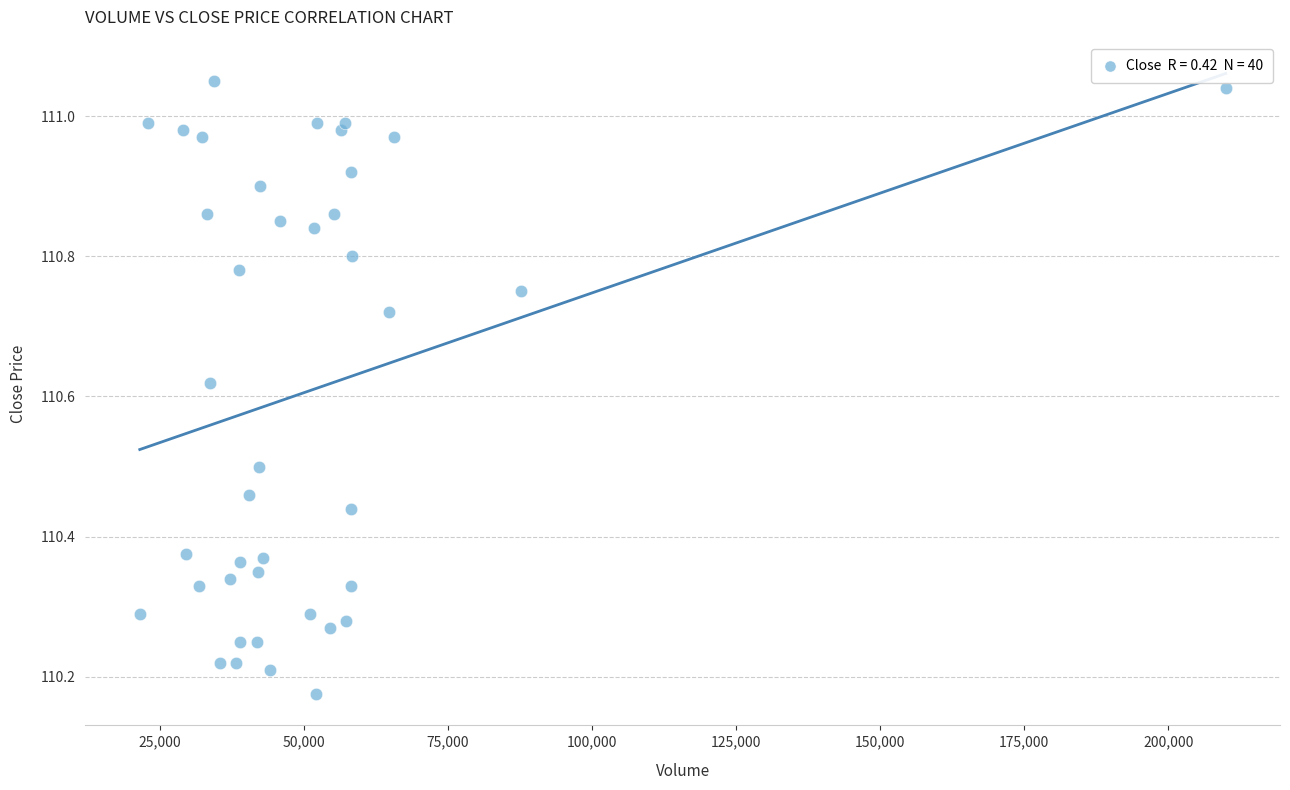

What is the range of X values (max minus min)?

188408.0